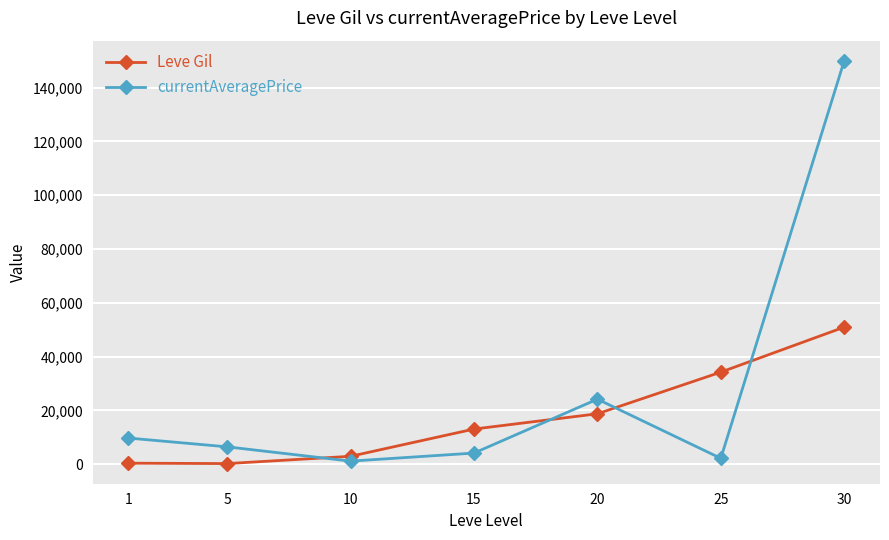

At 10, list the series in order from largest to smallest.

Leve Gil, currentAveragePrice